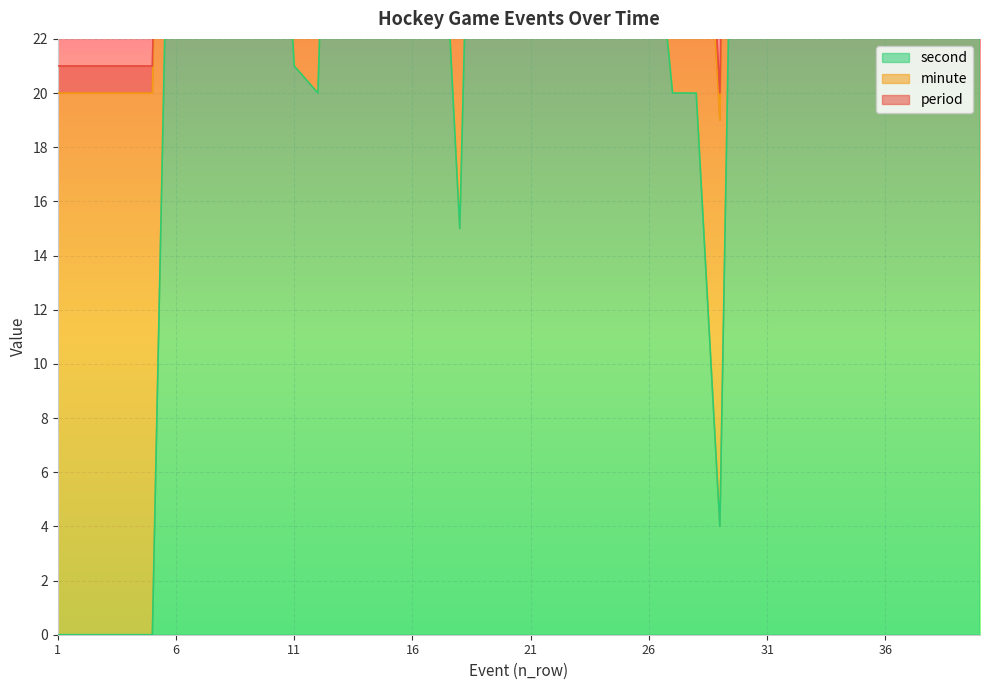

How many series are shown in this chart?

3